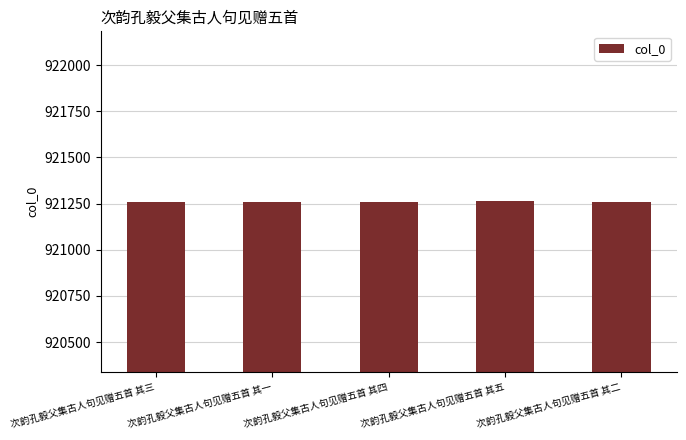

True or false: the data shows 921259 at 次韵孔毅父集古人句见赠五首 其二.

True